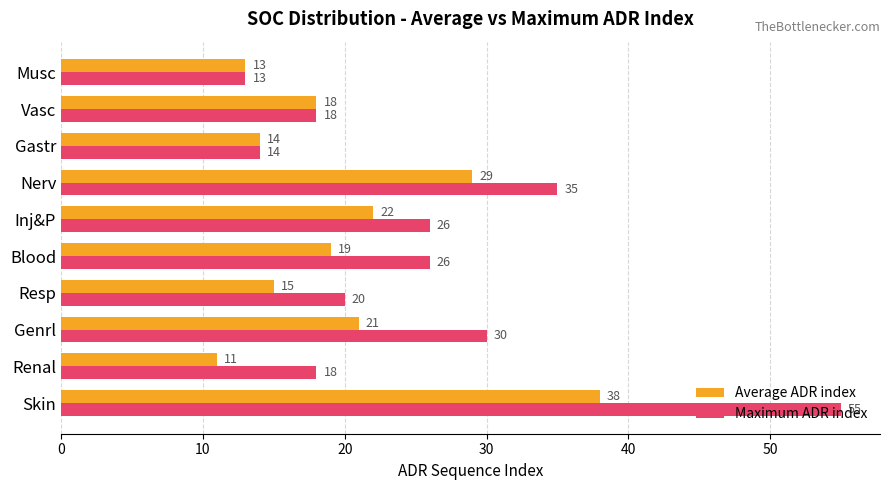

What is the average value of the Average ADR index series?

20